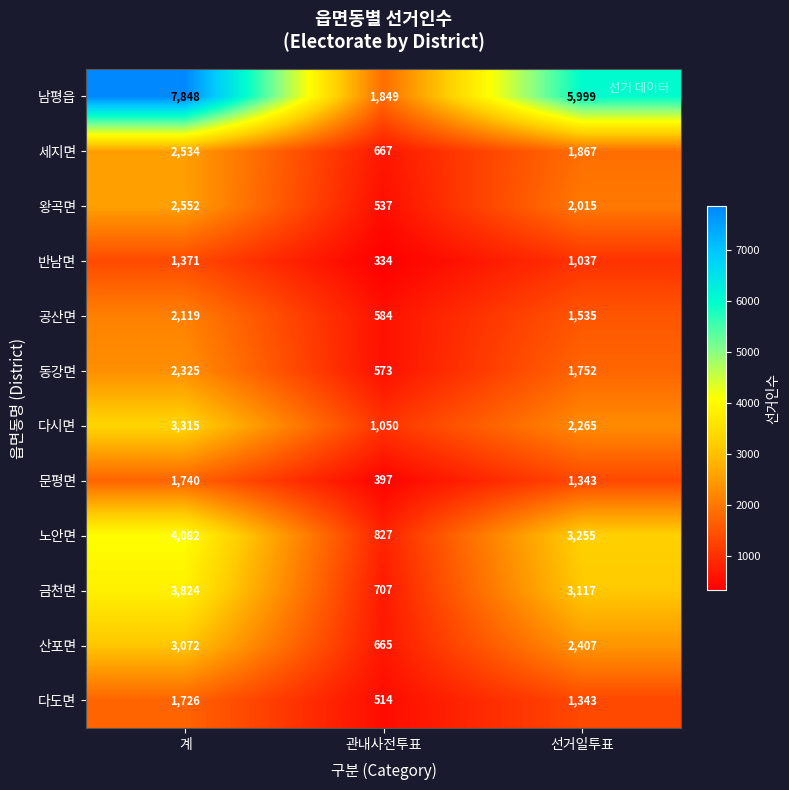

Rank the series at 관내사전투표 from lowest to highest value.

반남면, 문평면, 다도면, 왕곡면, 동강면, 공산면, 산포면, 세지면, 금천면, 노안면, 다시면, 남평읍